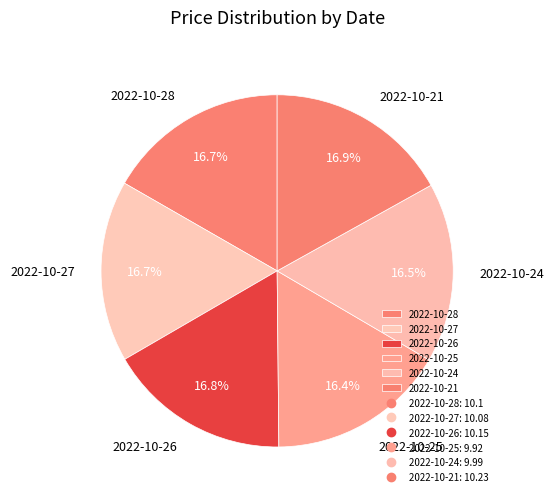

To the nearest percent, what is the combined percentage of 2022-10-21 and 2022-10-26?

34%